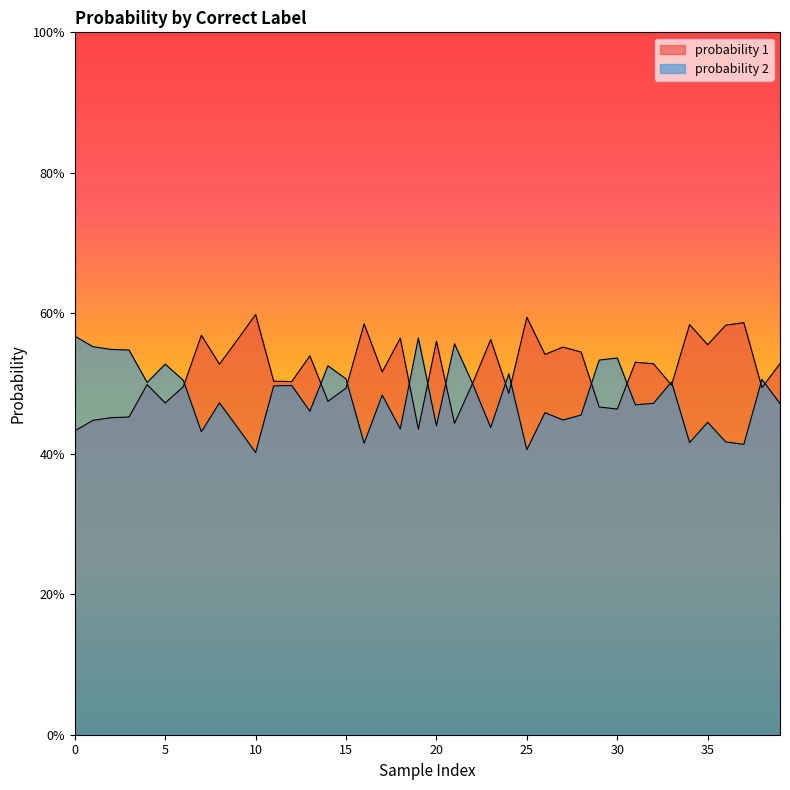

Which series has the largest range (max minus min)?

probability 1